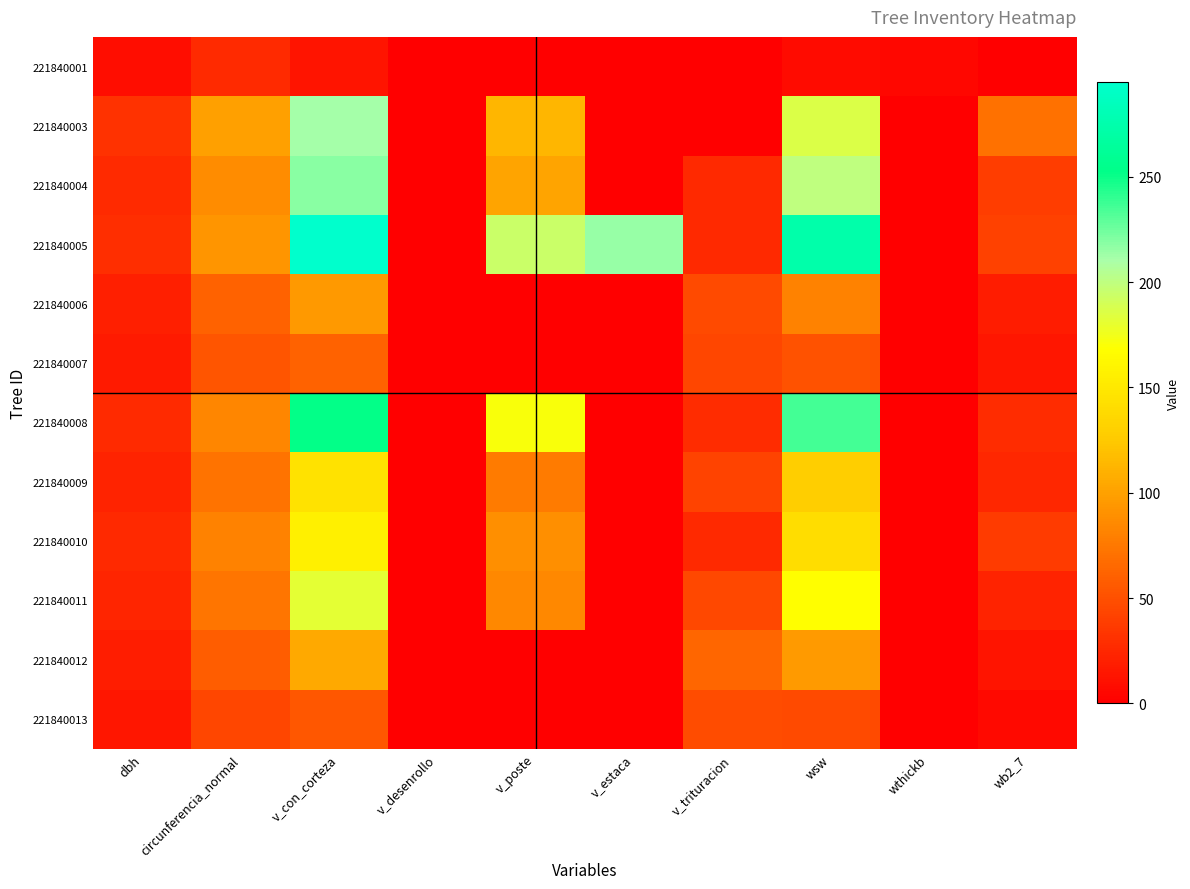

How many values in 221840007 are above zero?

6